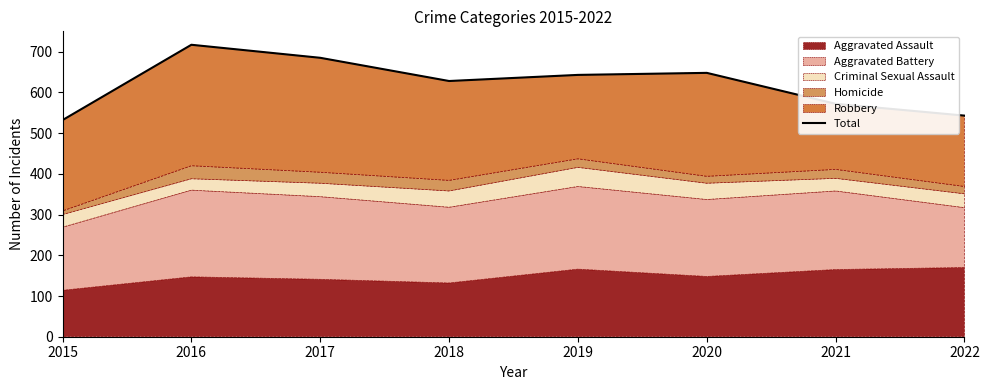

The chart shows a value of 1093 at 2016. True or false?

False